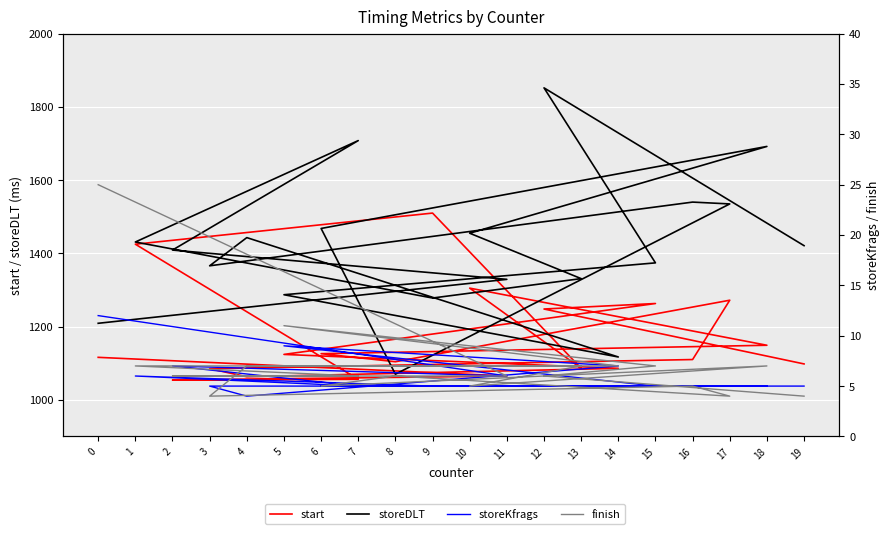

What is the sum of the storeKfrags values at 15 and 0?

17